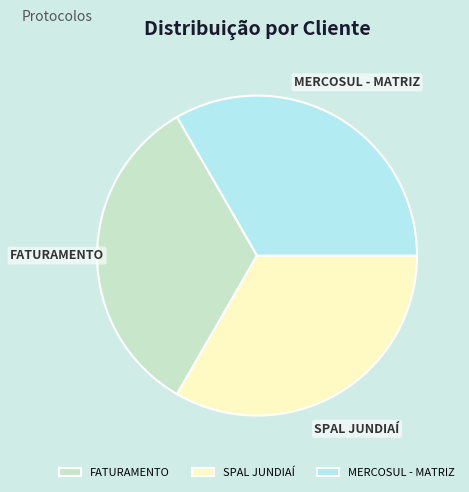

What is the ratio of the value at FATURAMENTO to the value at MERCOSUL - MATRIZ?

1.0